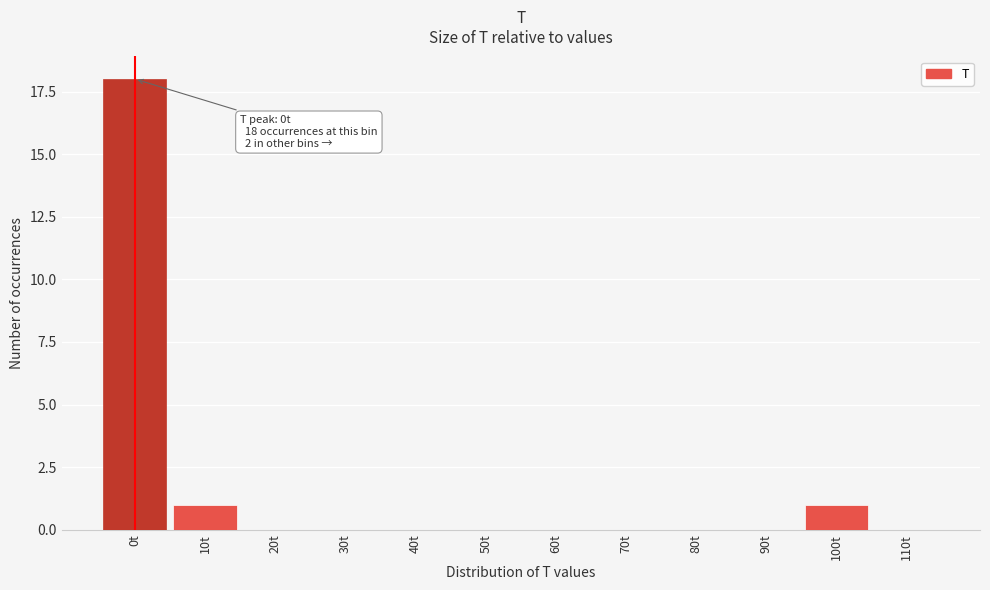

Reading right to left, transcribe all the data shown in this chart.

110t=0	100t=1	90t=0	80t=0	70t=0	60t=0	50t=0	40t=0	30t=0	20t=0	10t=1	0t=18